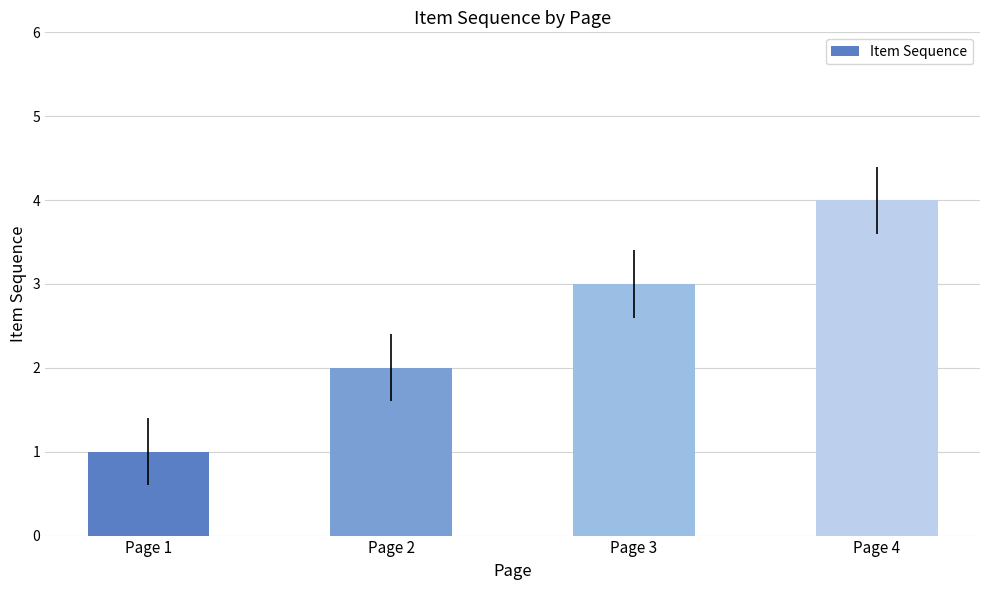

What is the greatest value displayed?

4